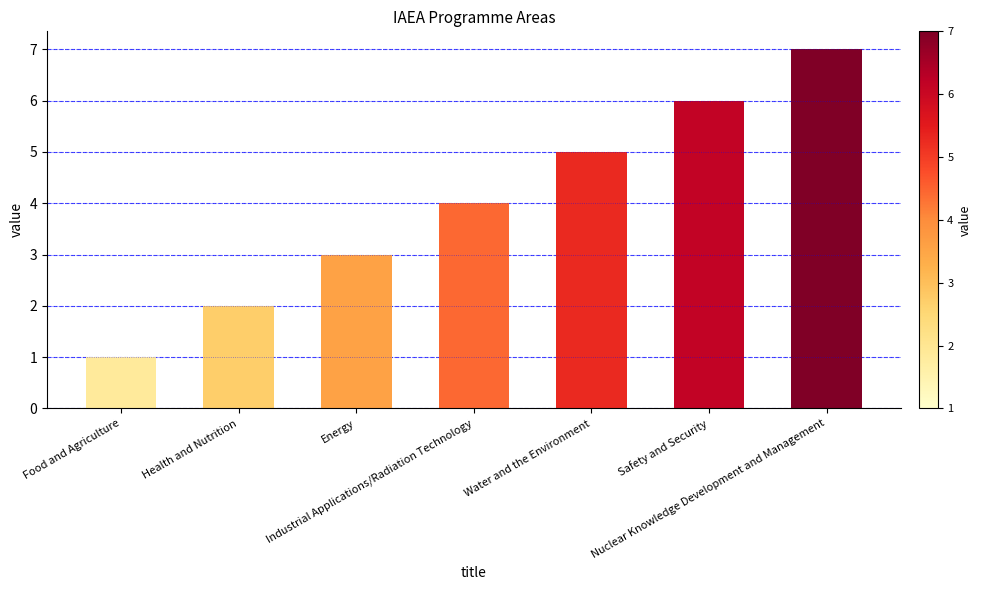

What is the greatest value displayed?

7